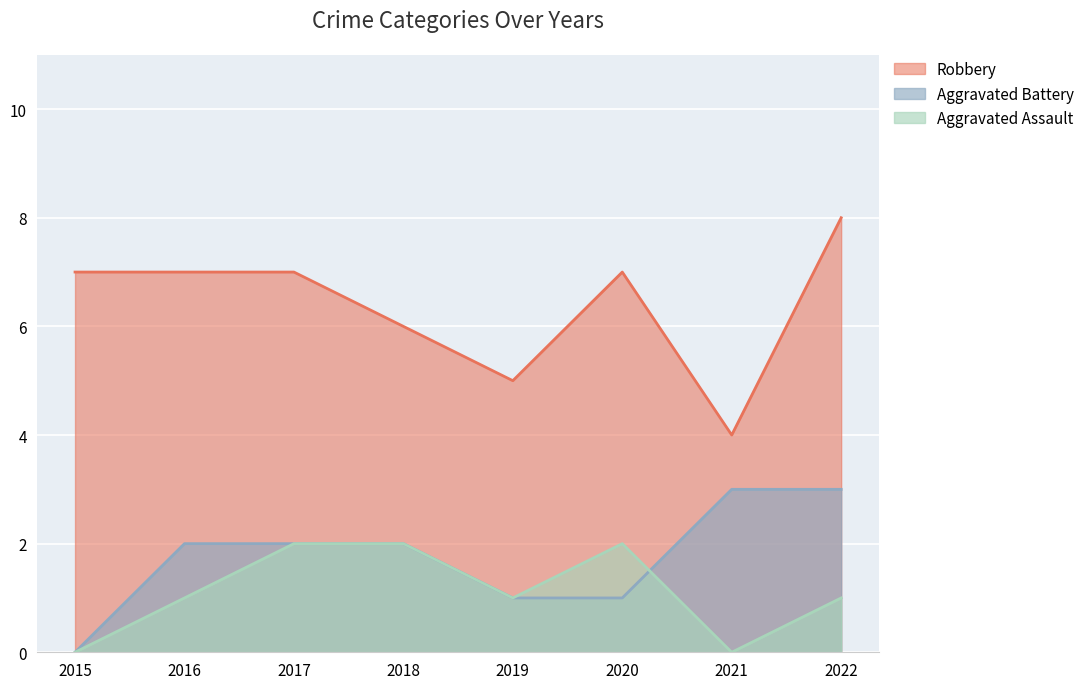

Which series changed the most between 2020 and 2022?

Aggravated Battery